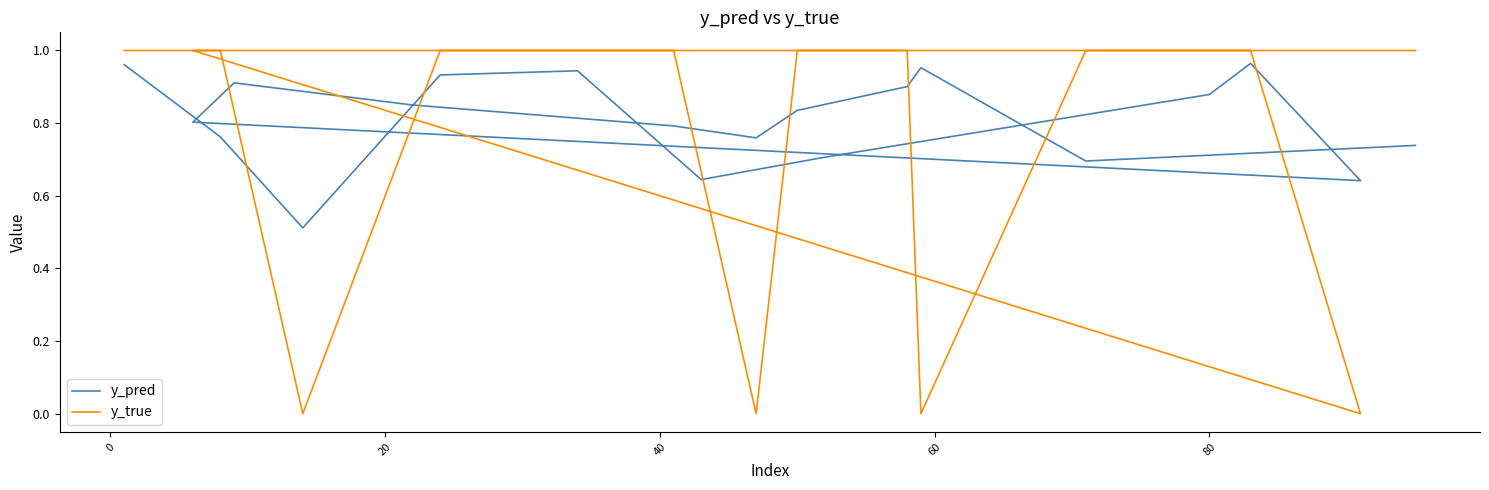

What are all the series names shown in the legend?

y_pred, y_true